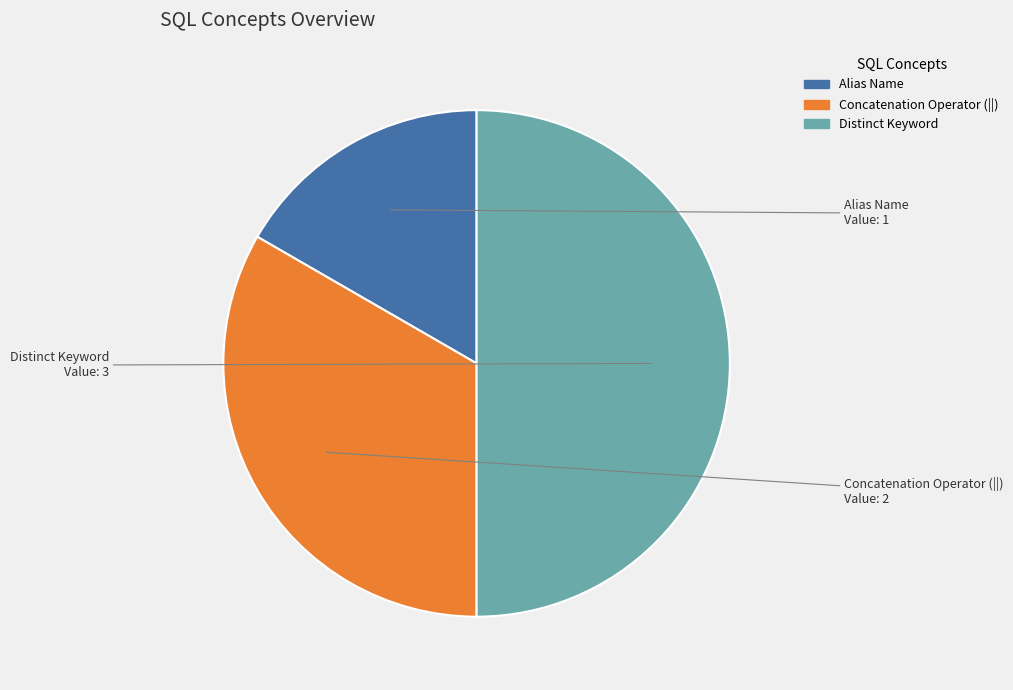

Combined, do Distinct Keyword and Concatenation Operator (||) account for over 50%?

Yes